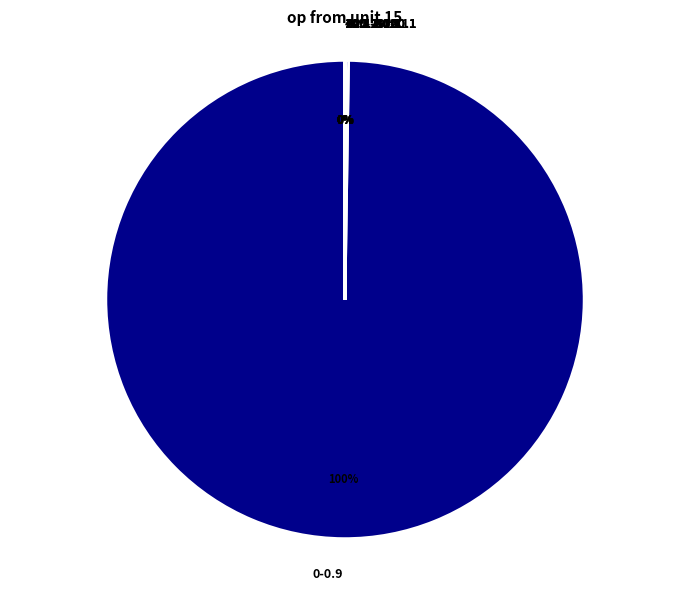

Which slice is the largest?

0-0.9